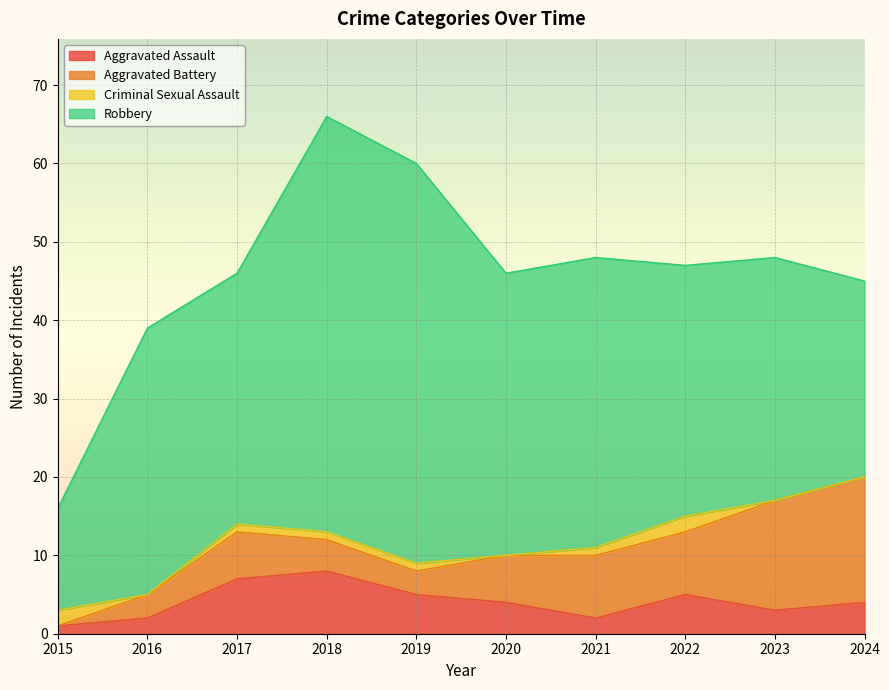

How many lines are shown in the chart?

4